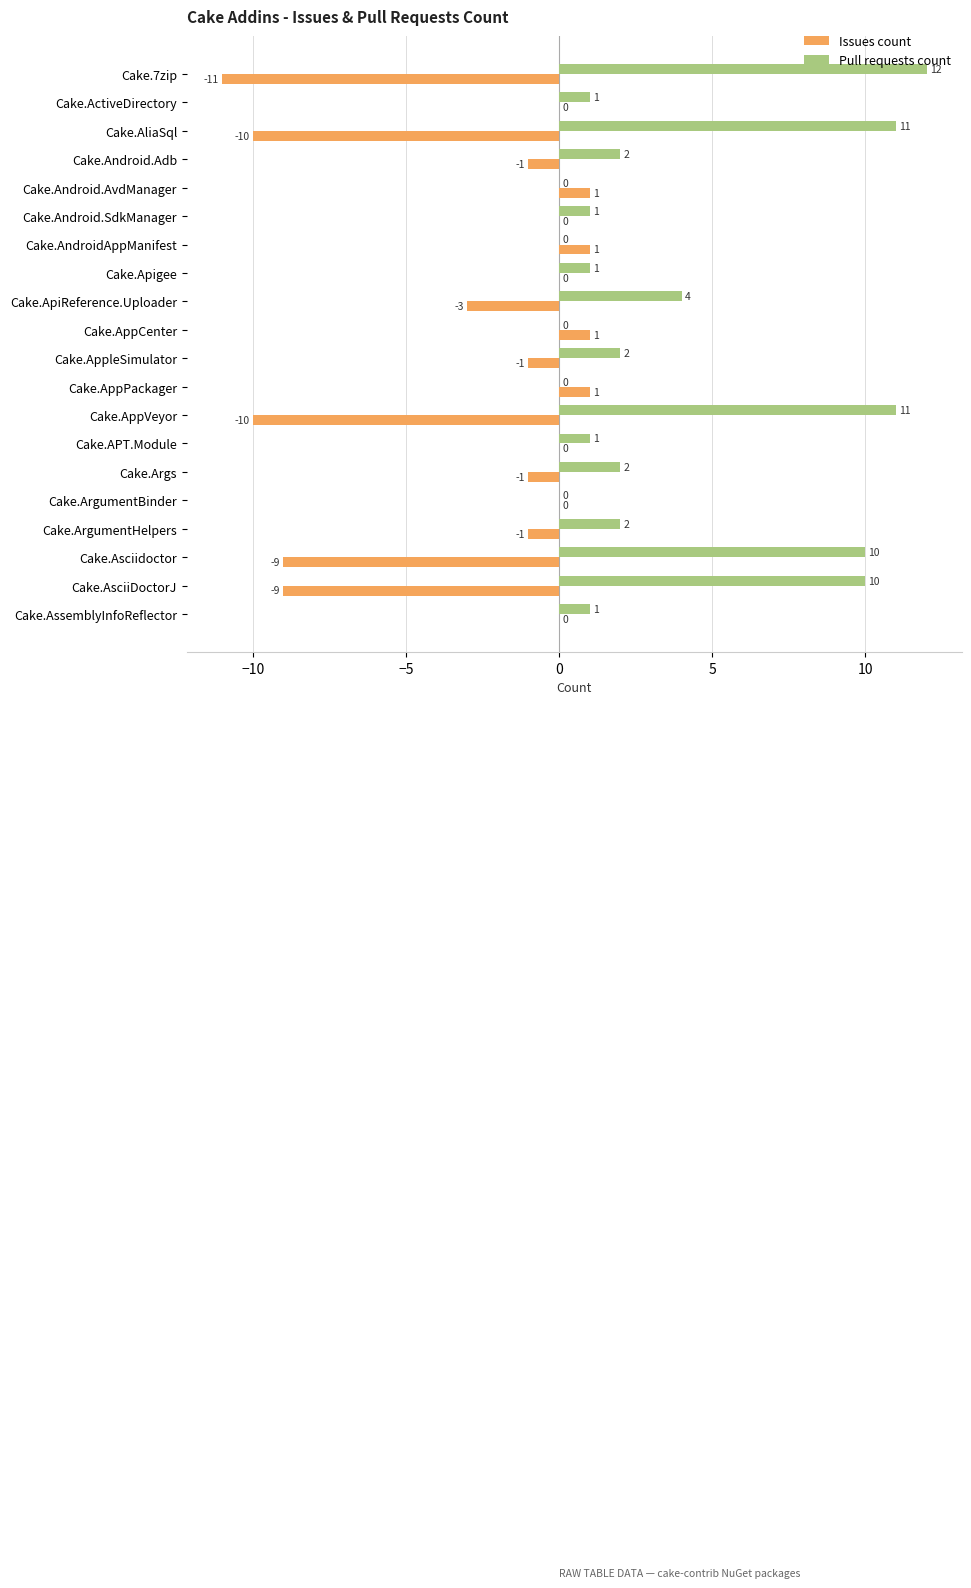

What is the greatest value displayed?

12